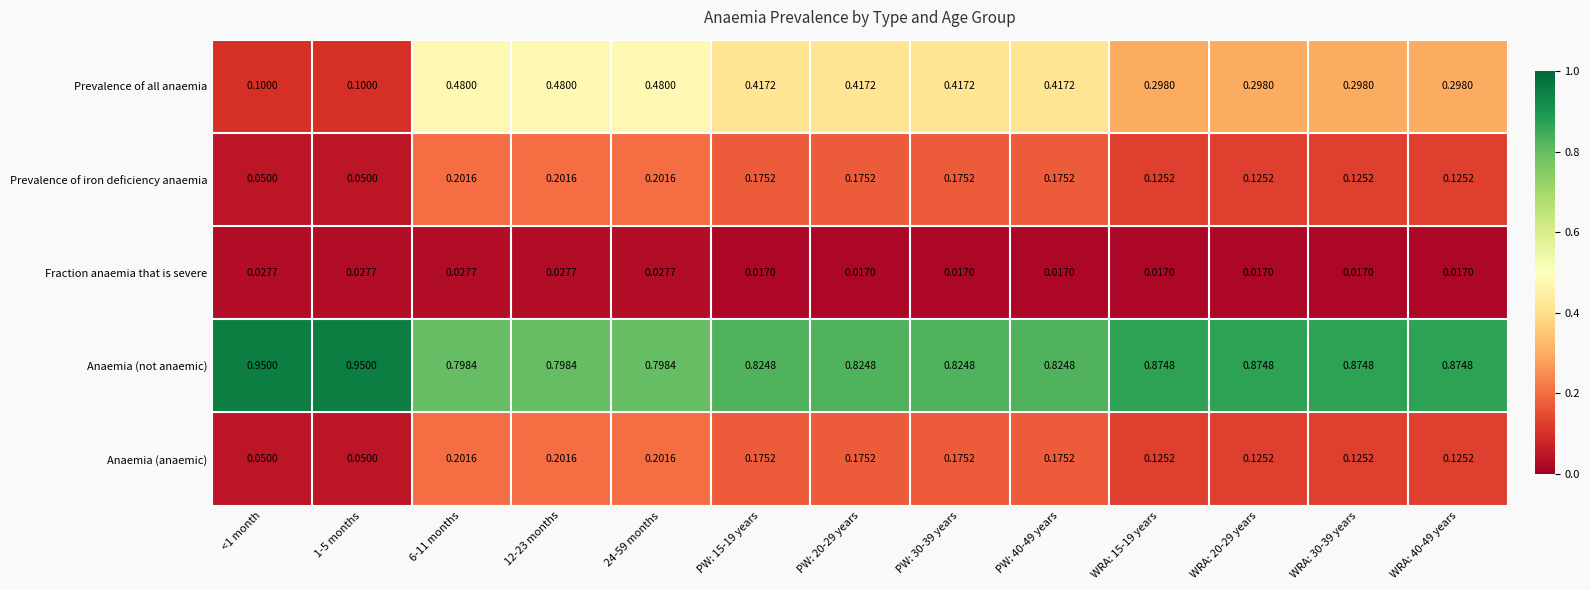

Which series changed the most between 24-59 months and WRA: 20-29 years?

Prevalence of all anaemia